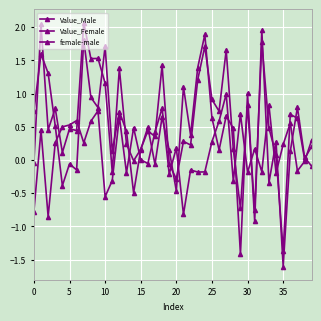

Count the number of categories in the chart.

40